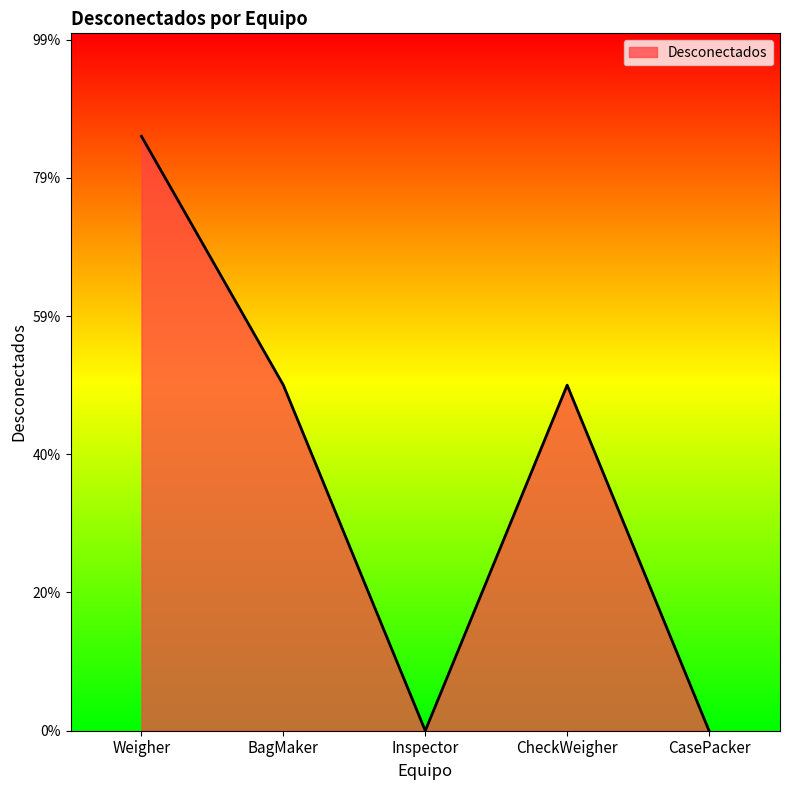

At which category does the data reach its first local valley?

Inspector